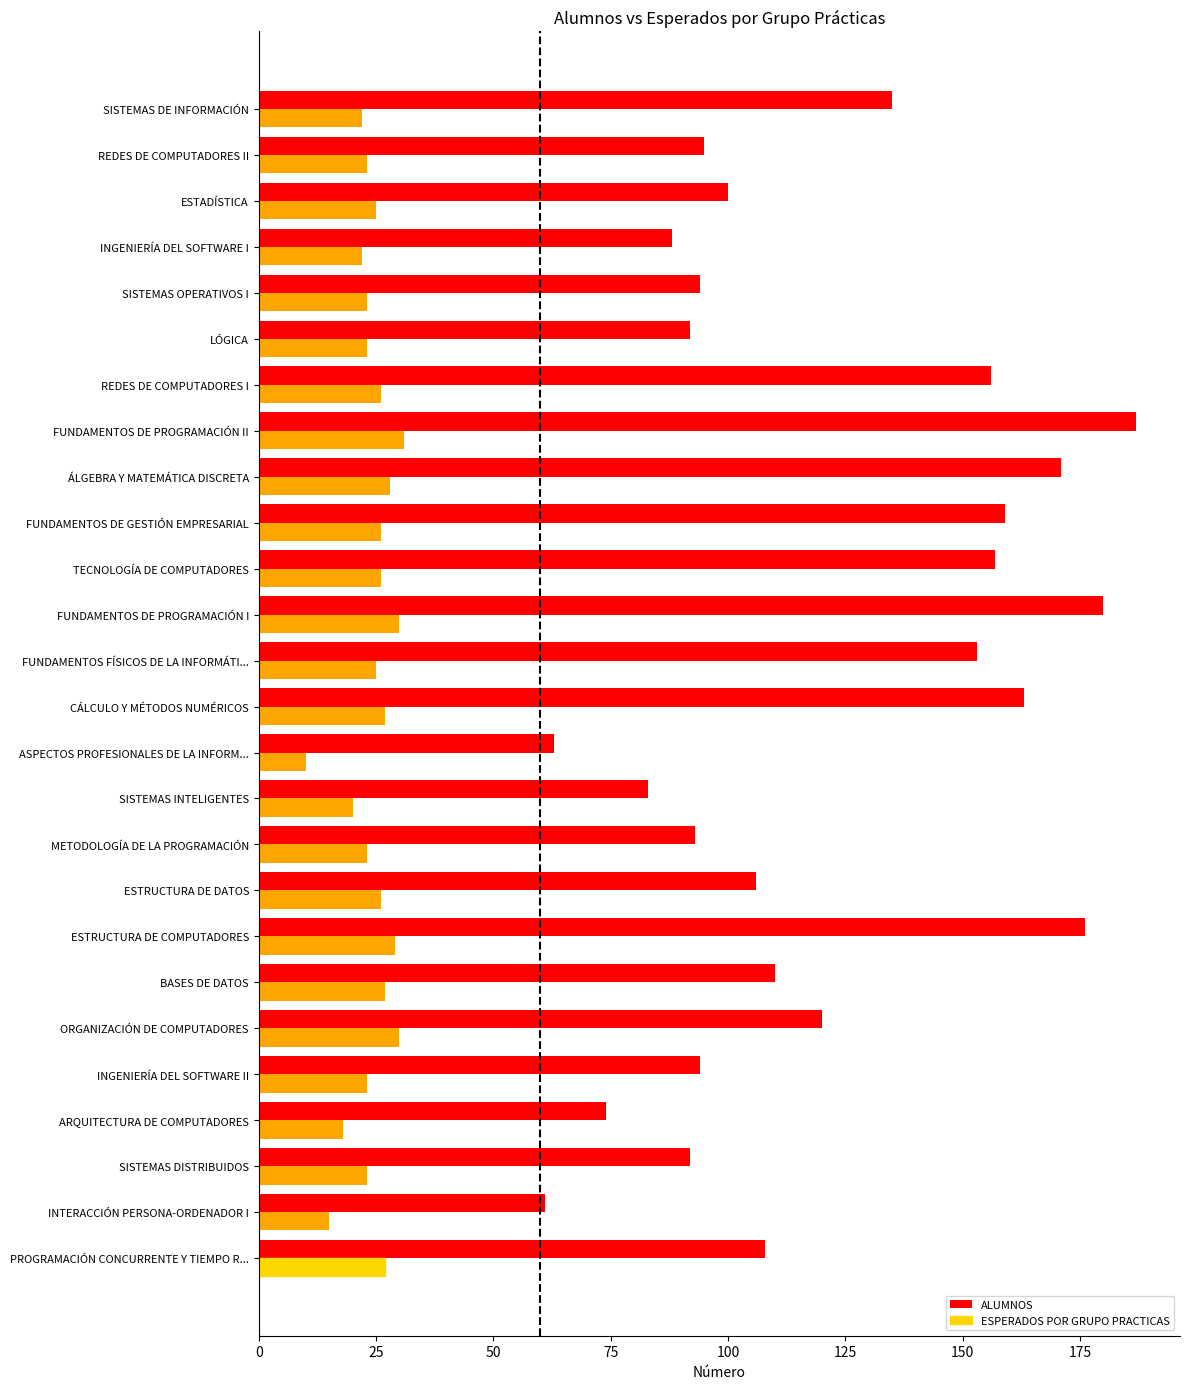

Is it true that ALUMNOS equals 44 at FUNDAMENTOS FÍSICOS DE LA INFORMÁTI...?

False